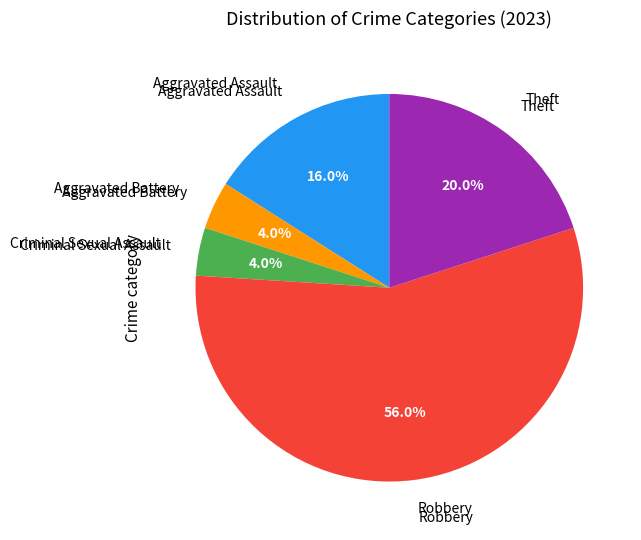

Is there any slice that represents more than half of the pie?

Yes